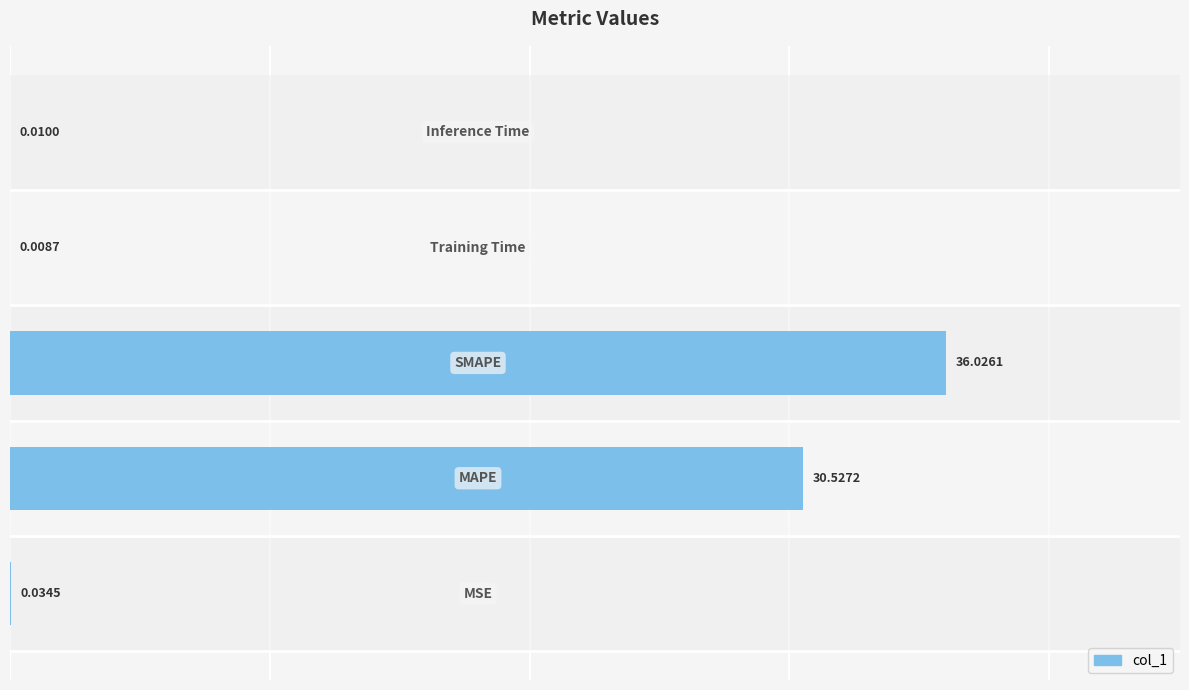

What is the sum of all values?

66.6